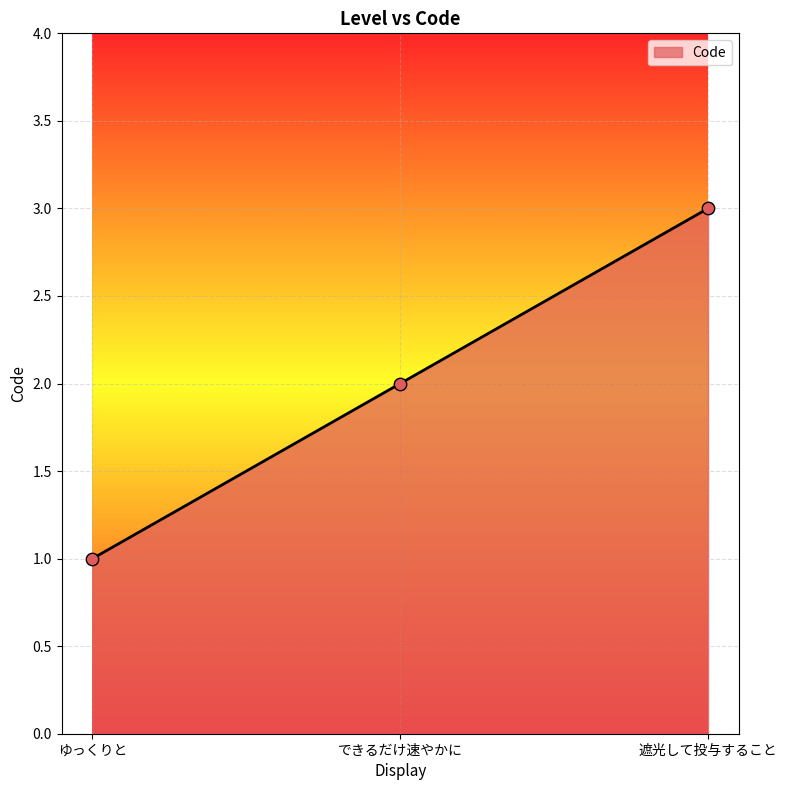

What is the change in value from ゆっくりと to 遮光して投与すること?

+2